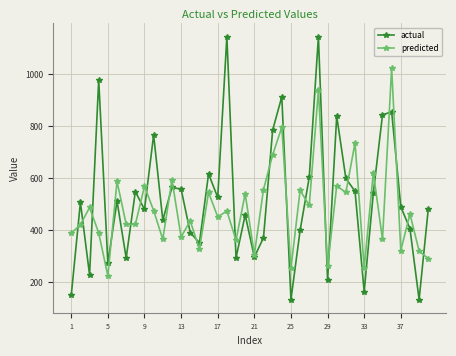

Which series has the widest spread of values?

actual